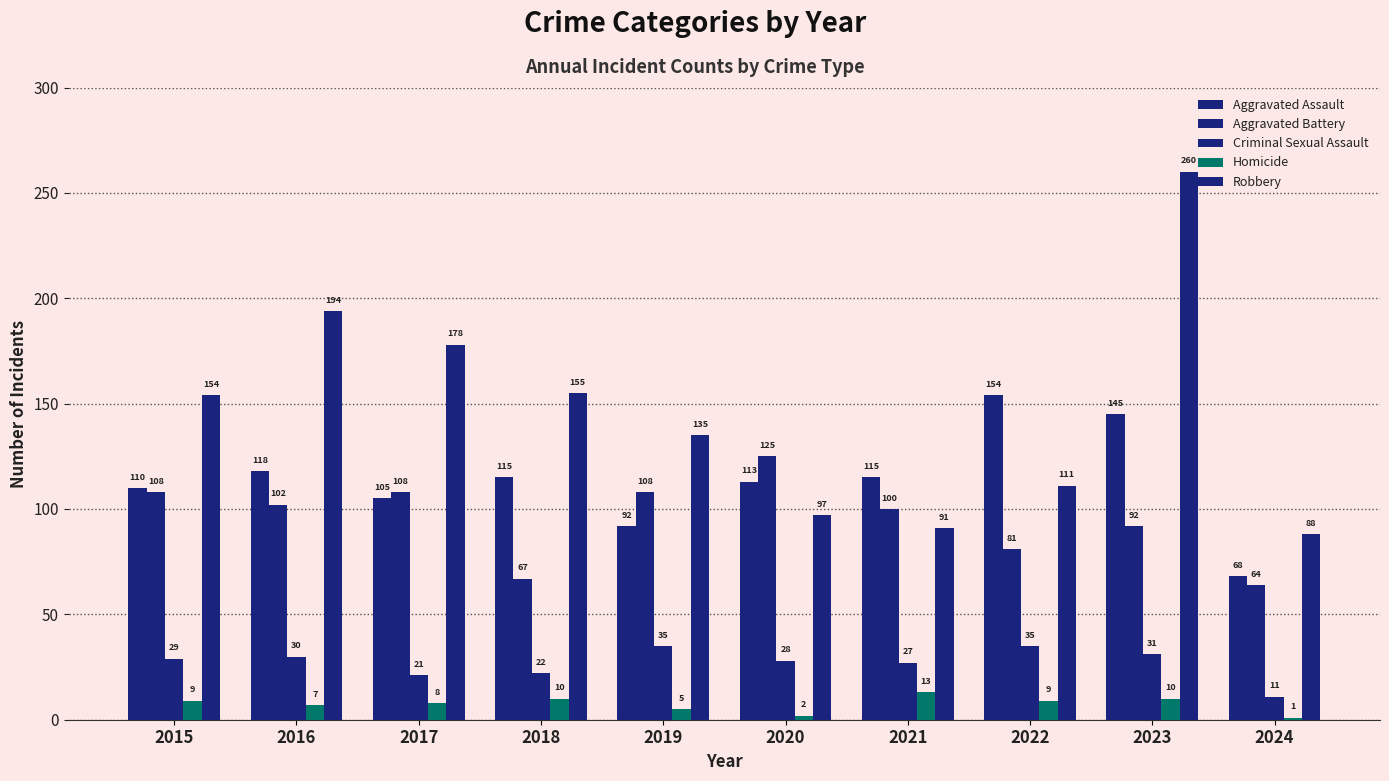

What is the lowest value of the Robbery series?

88